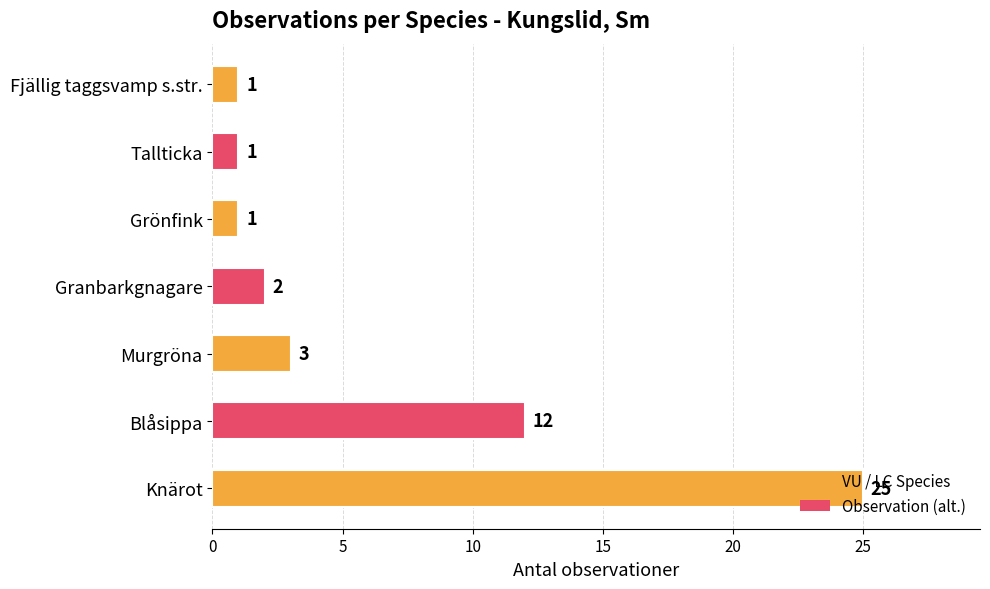

What is the difference between the values at Blåsippa and Fjällig taggsvamp s.str.?

11